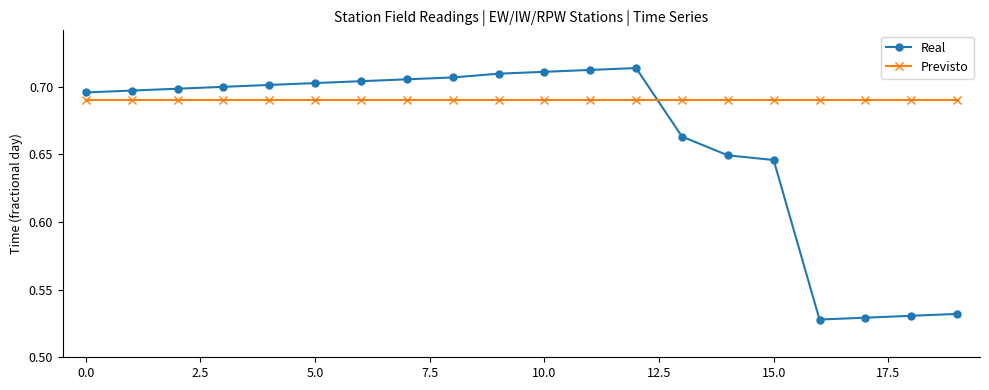

What is the sum of all Previsto values?

13.8